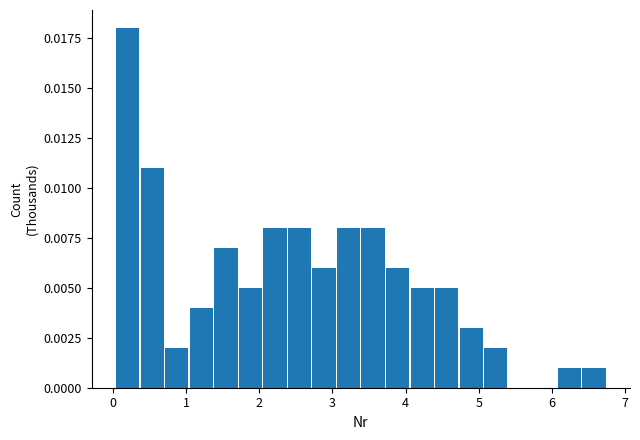

Read against the x-axis, roughly where is the centre of the tallest bar?

0.2